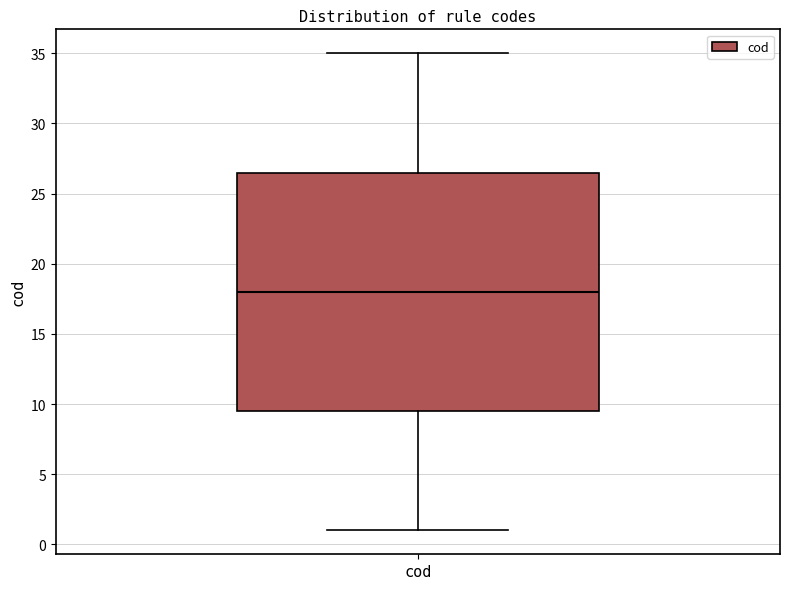

Where does the upper whisker of the box for cod end on the y-axis? The values are not printed on the chart, so give them approximately, as read against the axis.

35.0